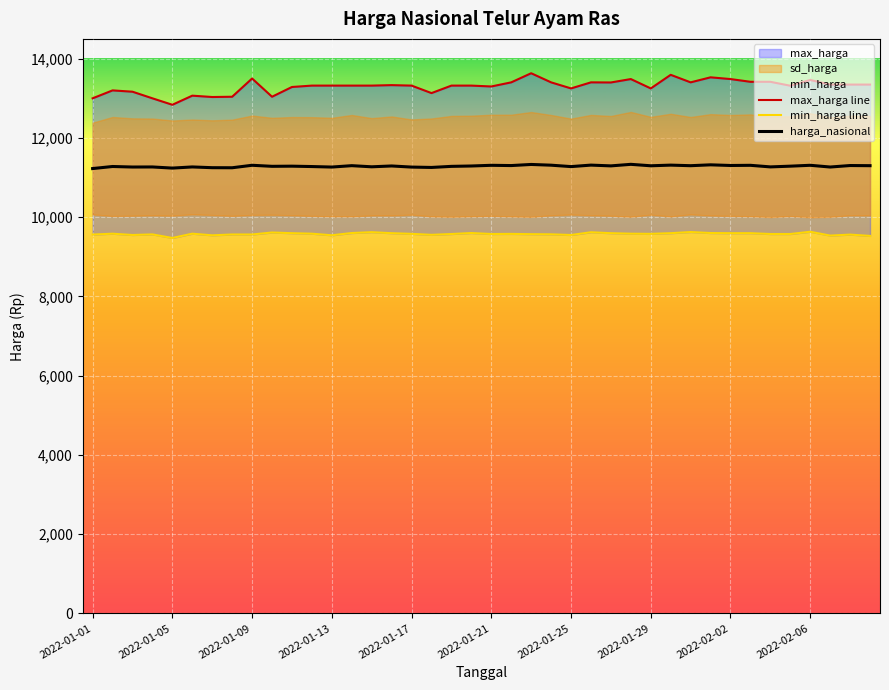

At how many categories does at least one series exceed 11611?

40